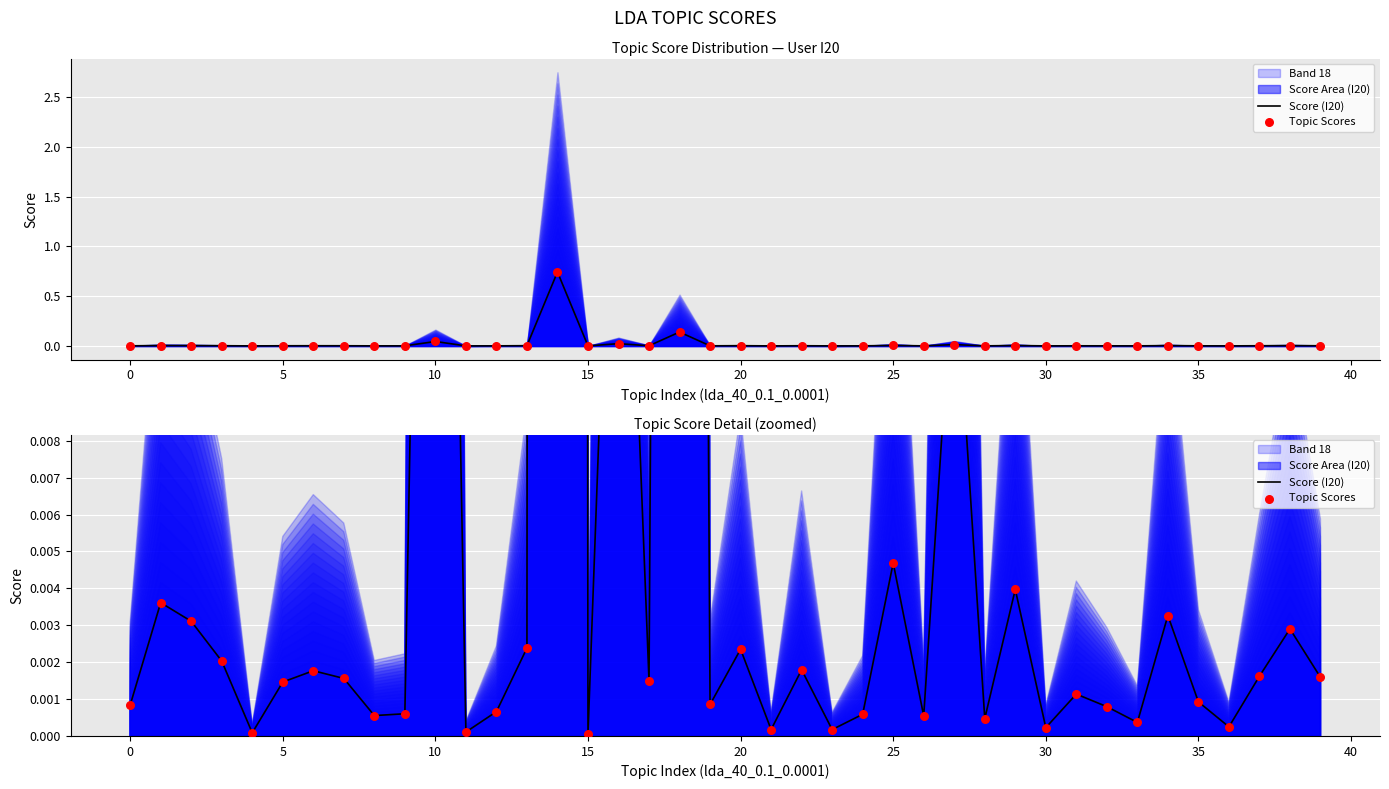

At which category is the sum across all series the highest?

14